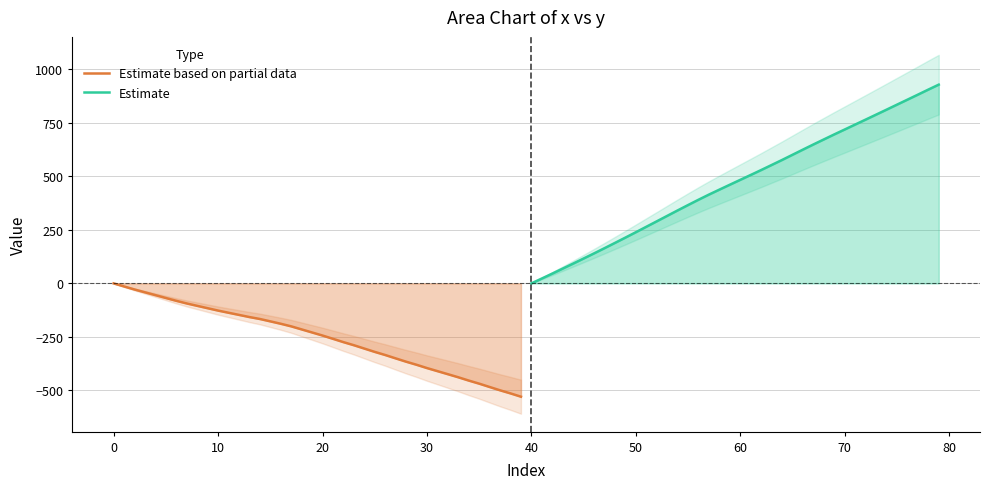

True or false: Estimate based on partial data has a value of 0.0 at 0.

True